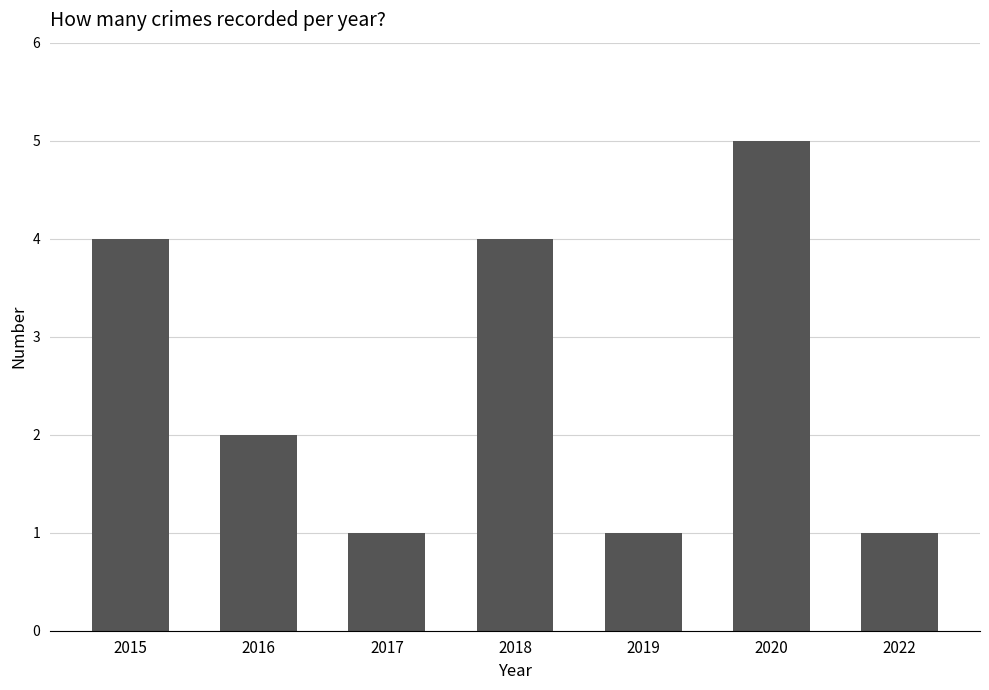

Which category has the highest value across all series?

2020